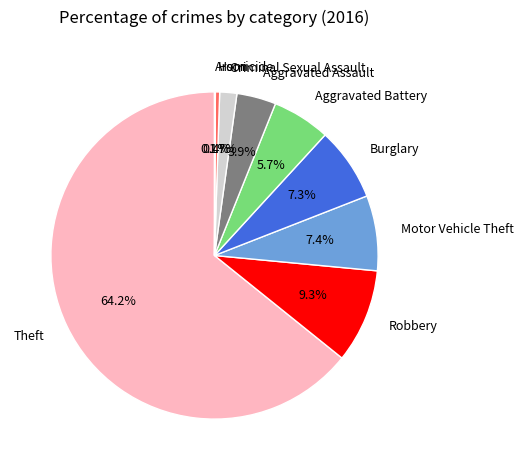

To the nearest percent, what is the difference between the largest and smallest slice percentages?

64%